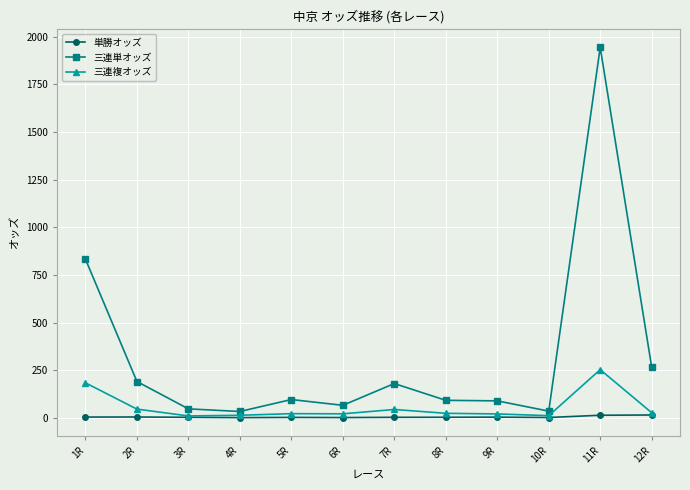

At which category is the sum across all series the highest?

11R